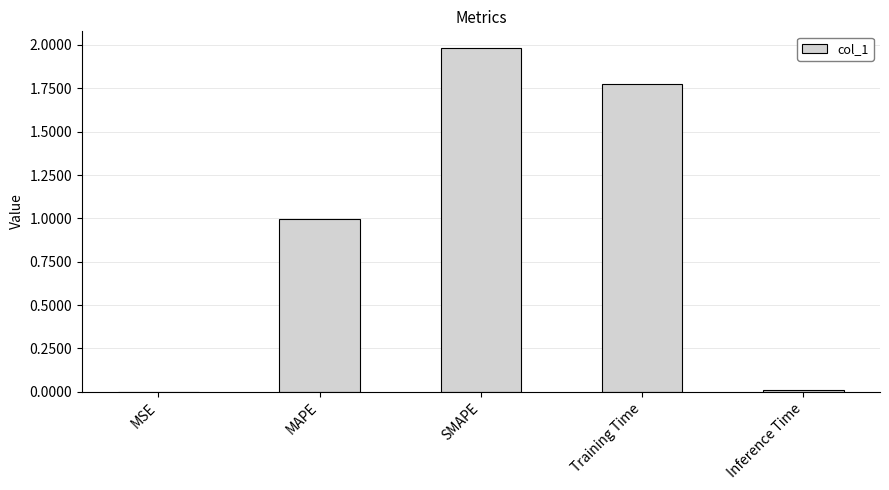

What value does the data have at SMAPE?

2.0